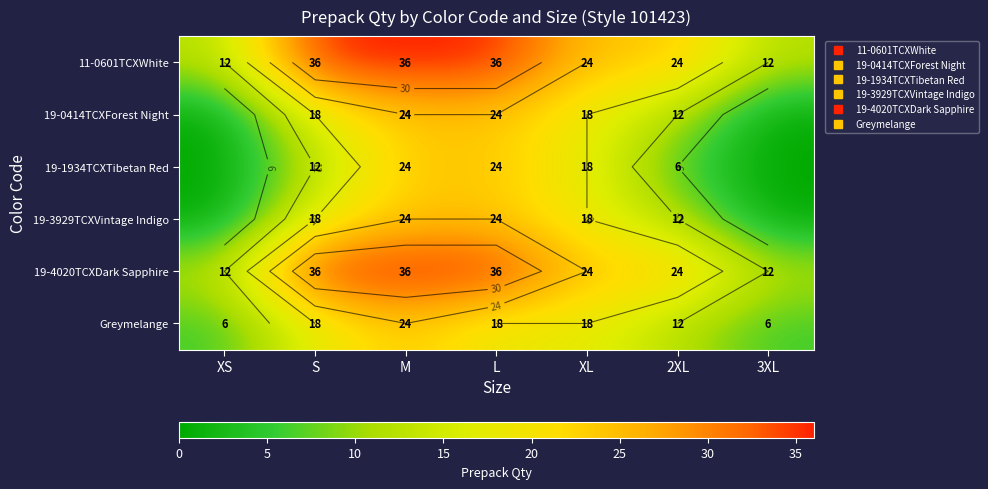

Is it true that 11-0601TCXWhite equals 18 at L?

False